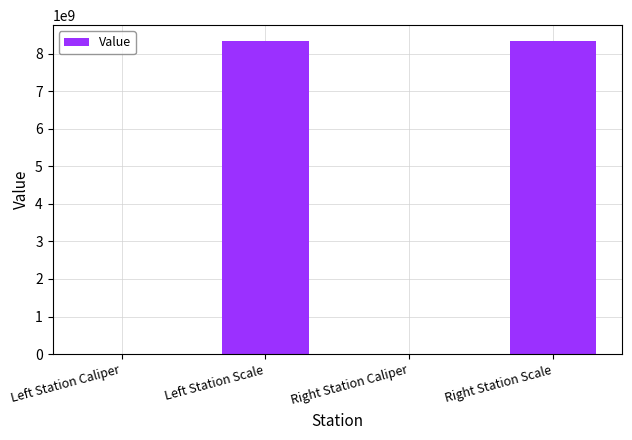

Where is the data nearest to the value 4170110514?

Right Station Caliper